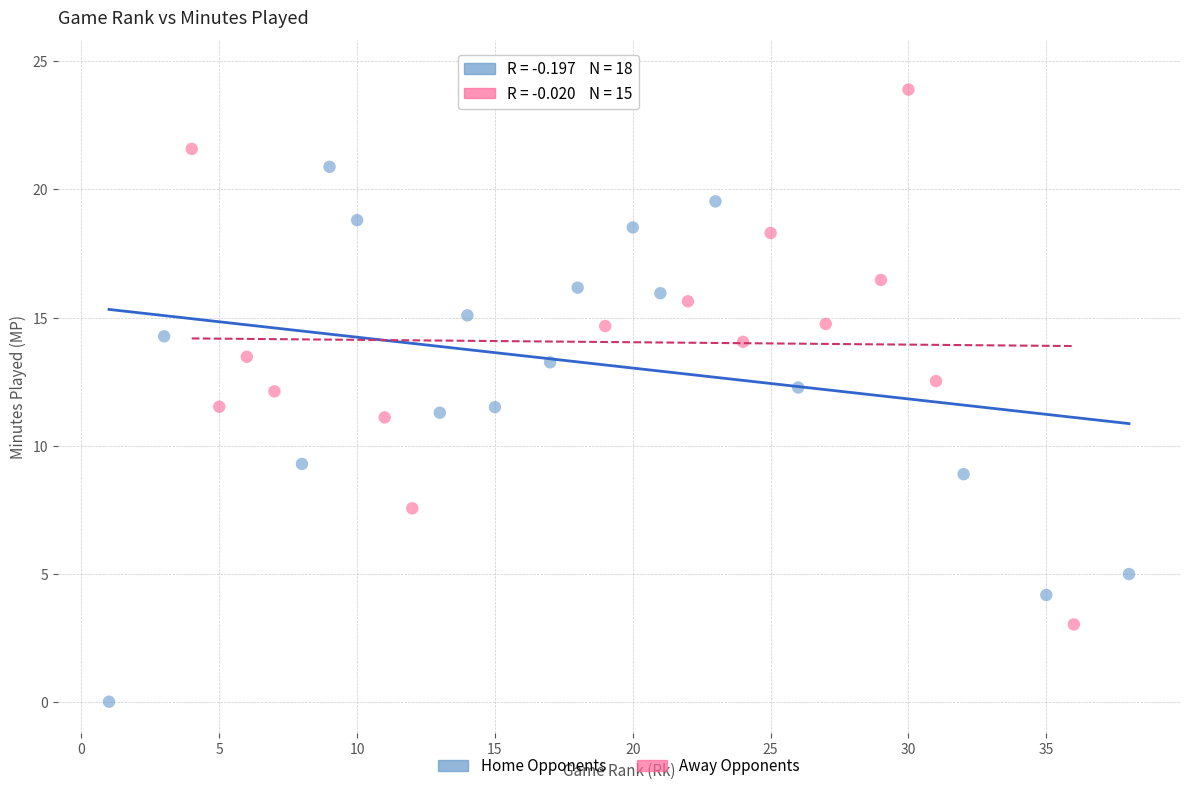

Which series contains the lowest Y value?

Home Opponents